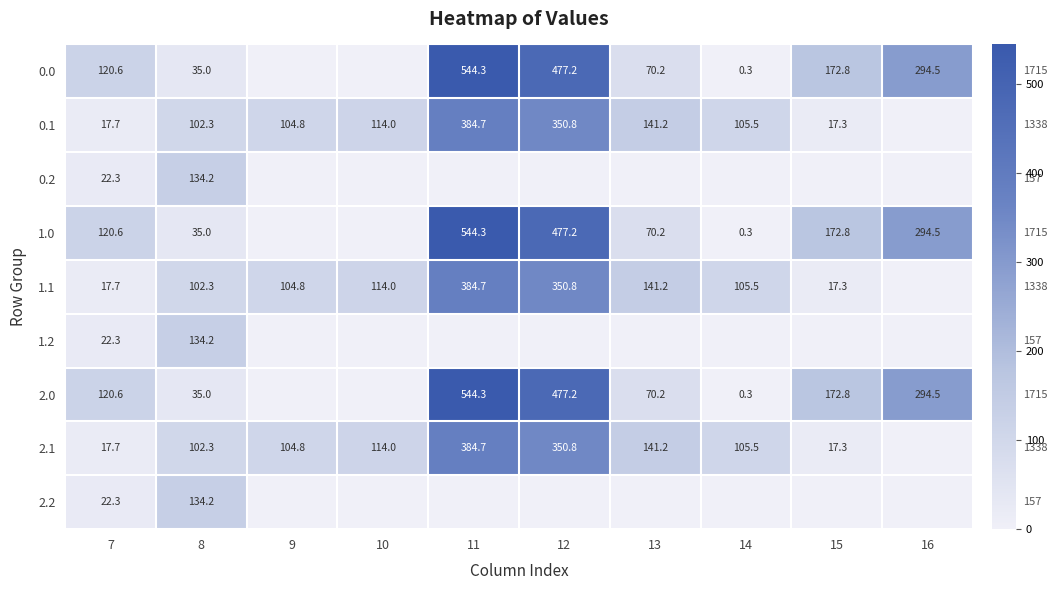

What is the difference between the 2.1 values at 13 and 10?

27.2